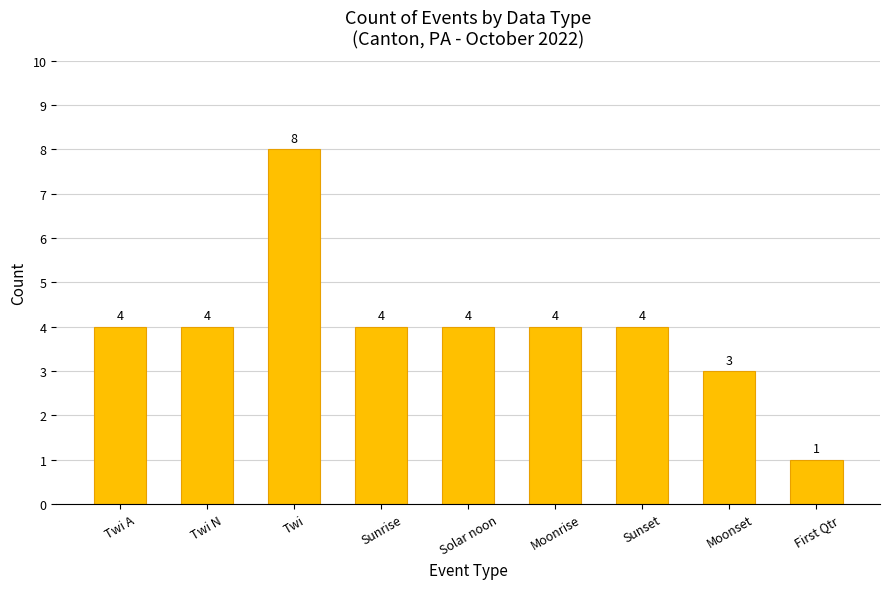

At which category does the chart reach its minimum across all series?

First Qtr